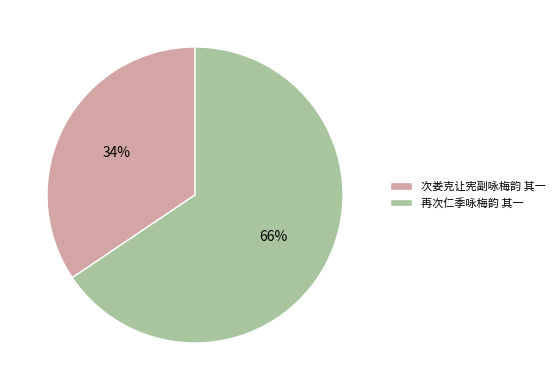

To the nearest percent, what is the combined percentage of 再次仁季咏梅韵 其一 and 次娄克让宪副咏梅韵 其一?

100%